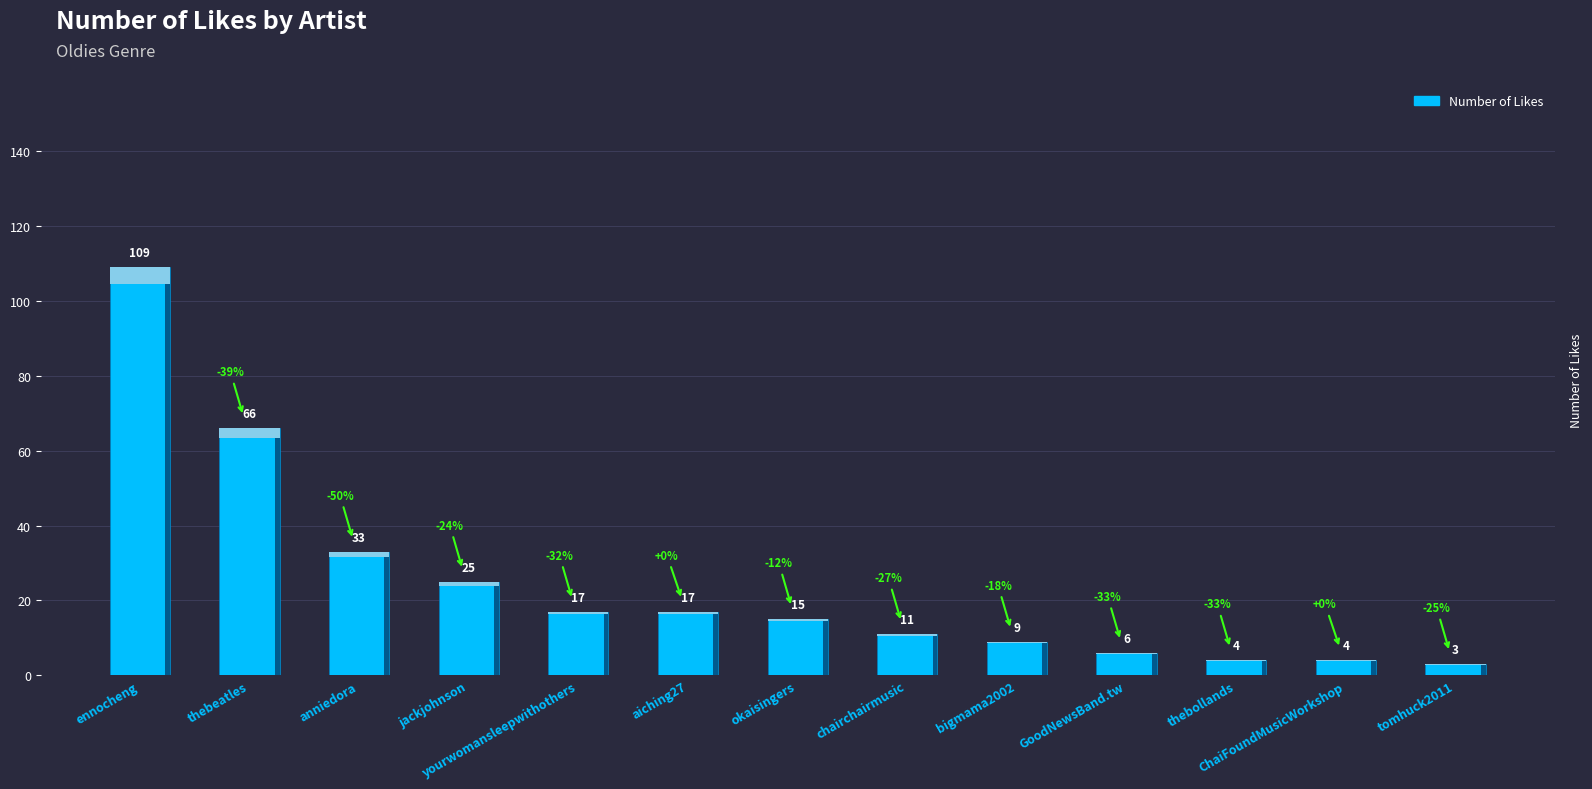

What is the difference between the second highest and minimum values?

63